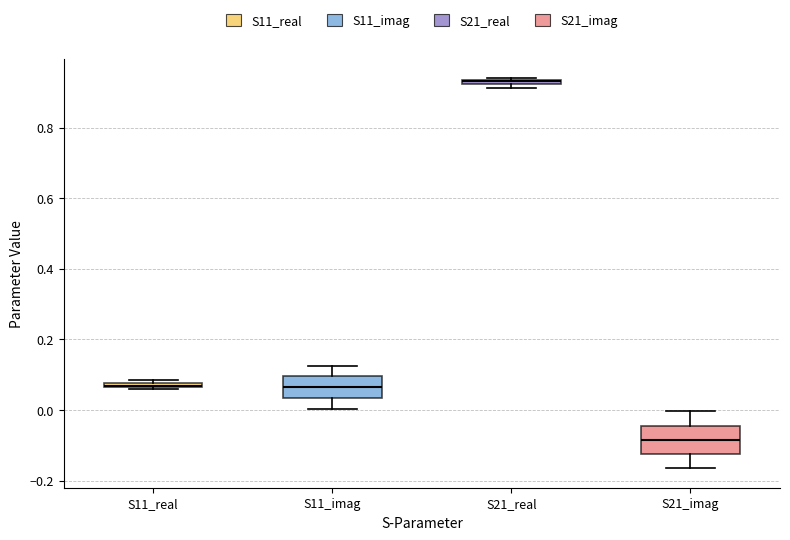

Which box has the highest median line?

S21_real